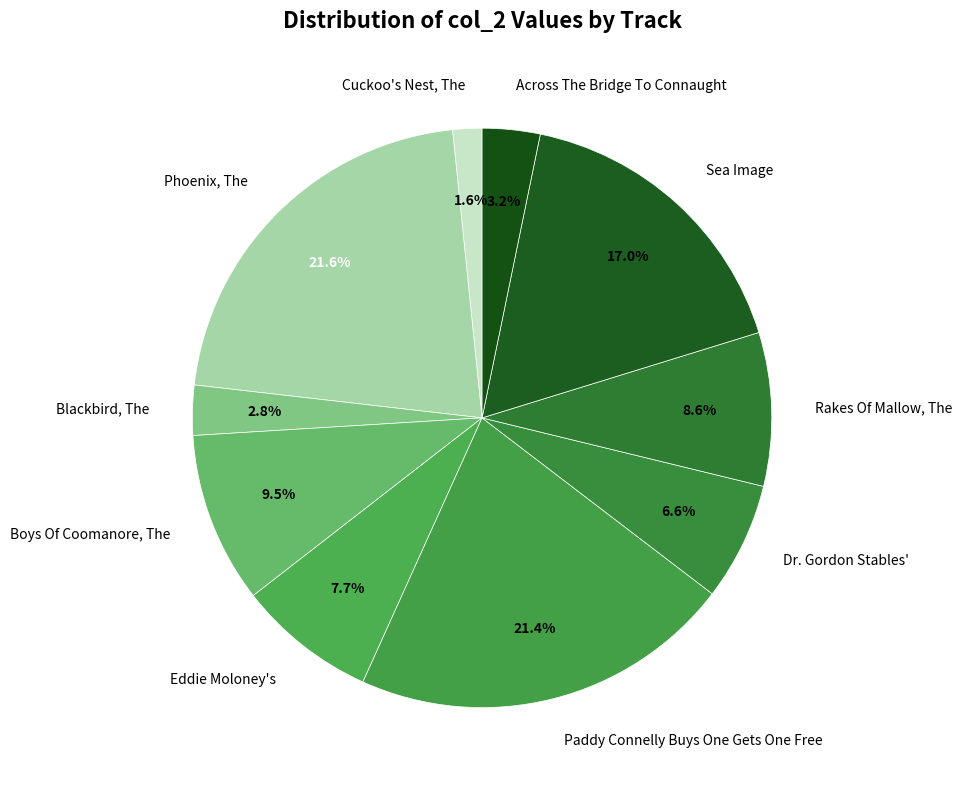

Which slice is the smallest?

Cuckoo's Nest, The